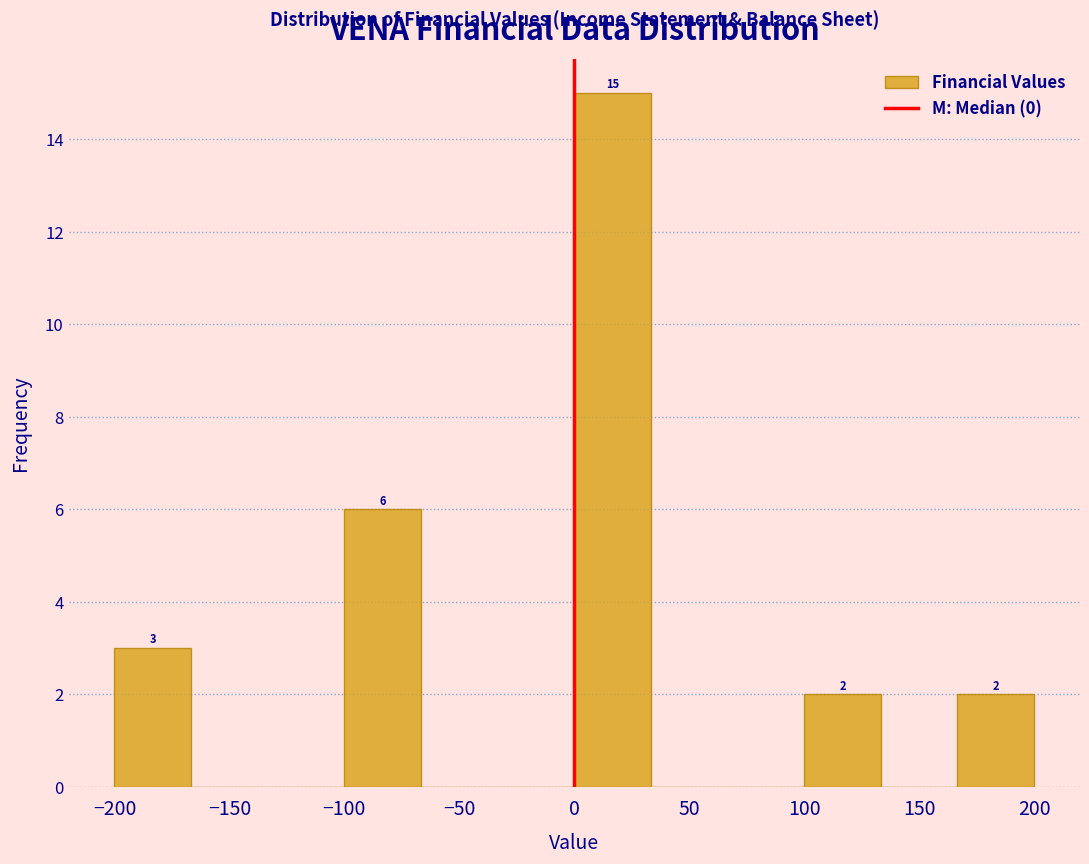

Over which range of the x-axis is the bar tallest?

0 to 35